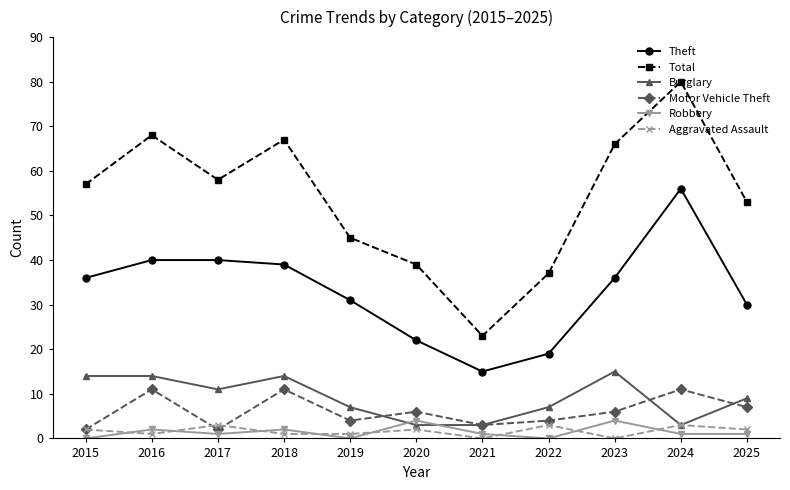

What is the approximate value of Motor Vehicle Theft at 2017?

2